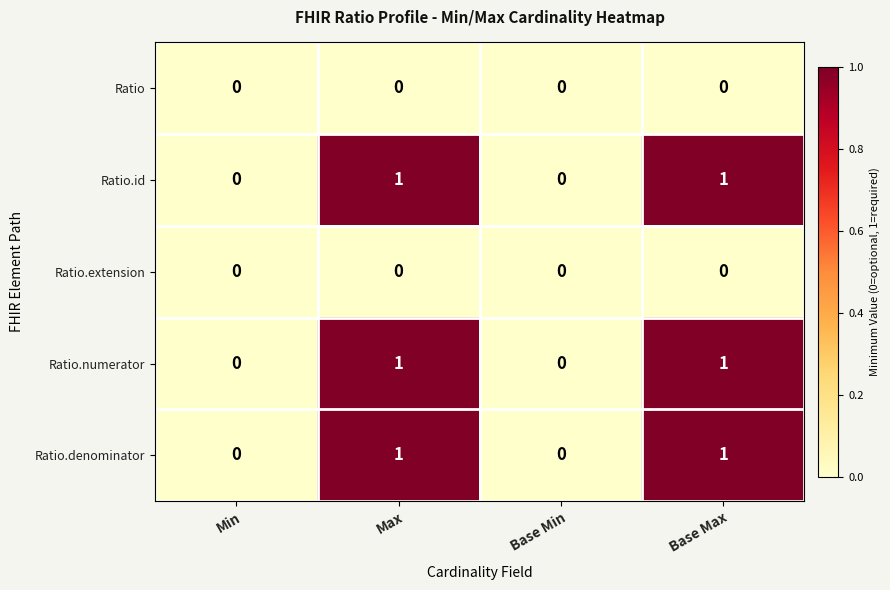

What is the spread (max minus min) of values at Base Max?

1